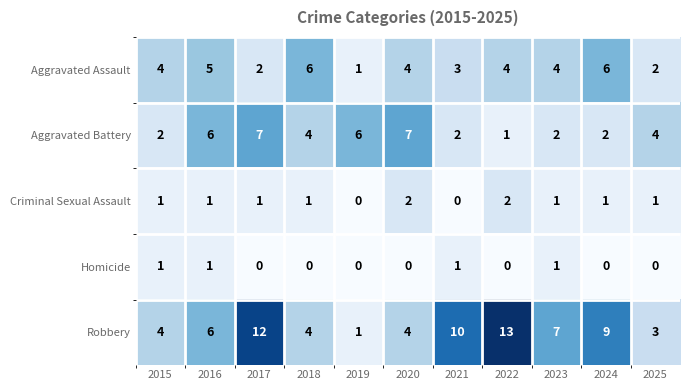

The Aggravated Battery series shows 3 at 2015. True or false?

False